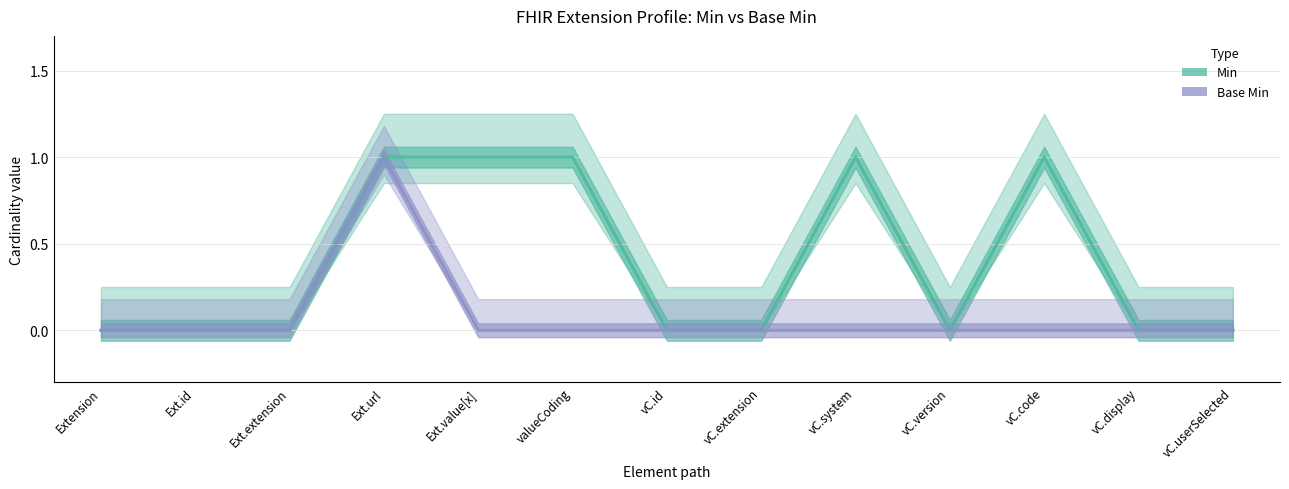

At which label does Min reach its peak?

Ext.url